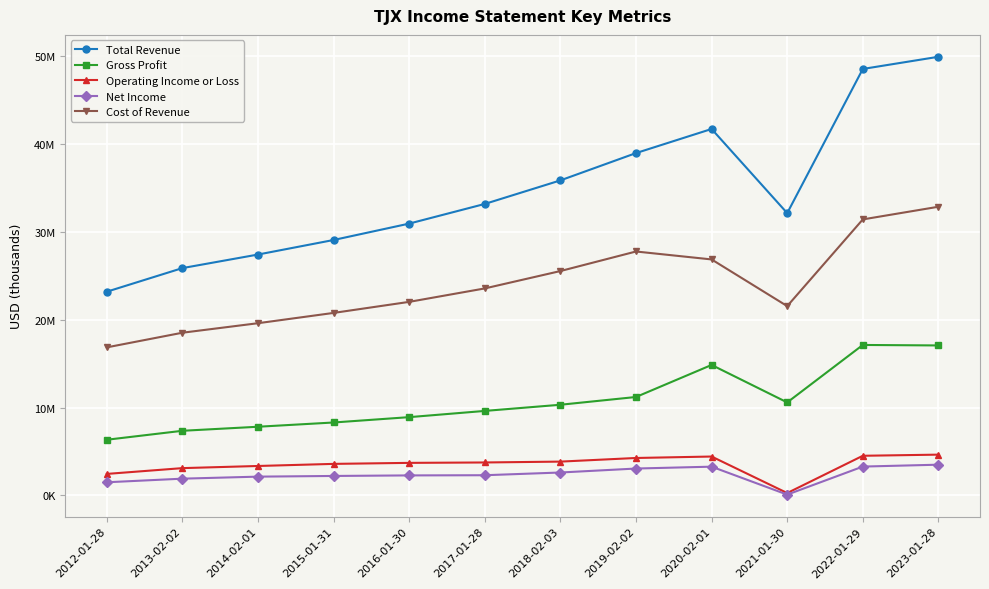

At how many categories does at least one series exceed 8421619?

12